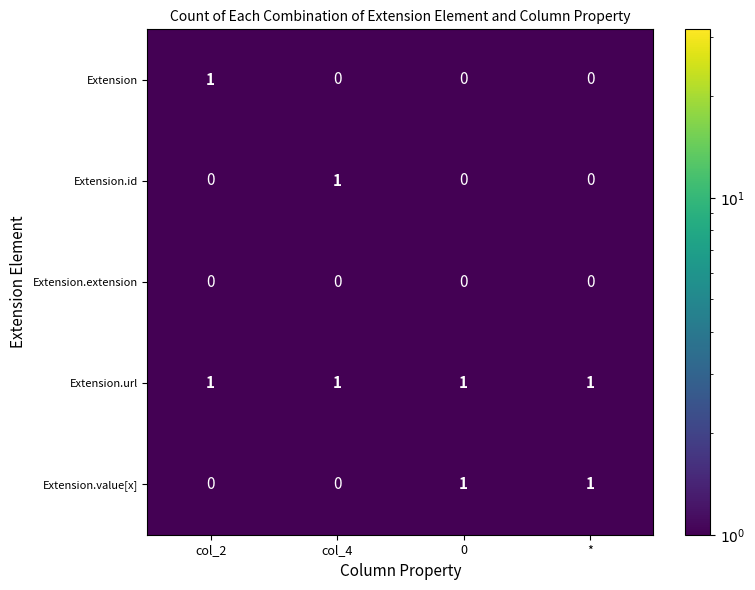

Which series has the largest total across all categories?

Extension.url